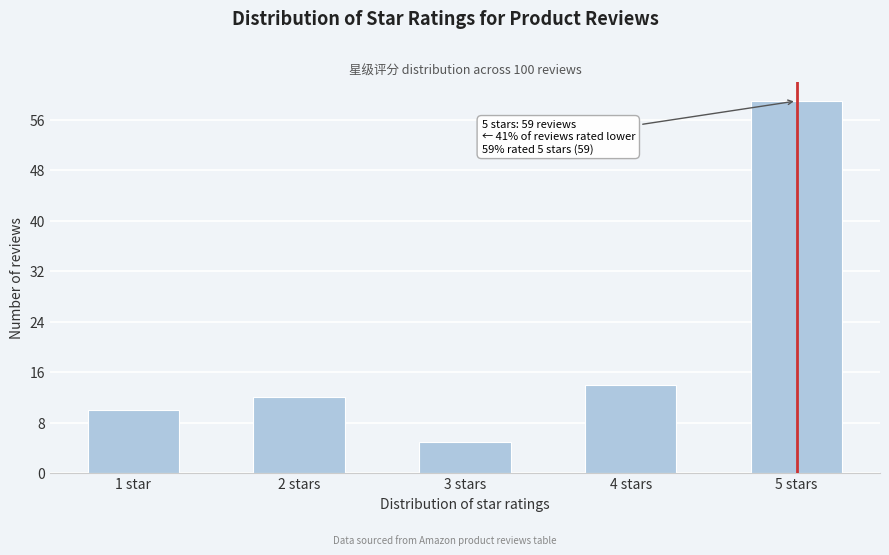

Reading left to right, extract all data points from this chart.

10	12	5	14	59